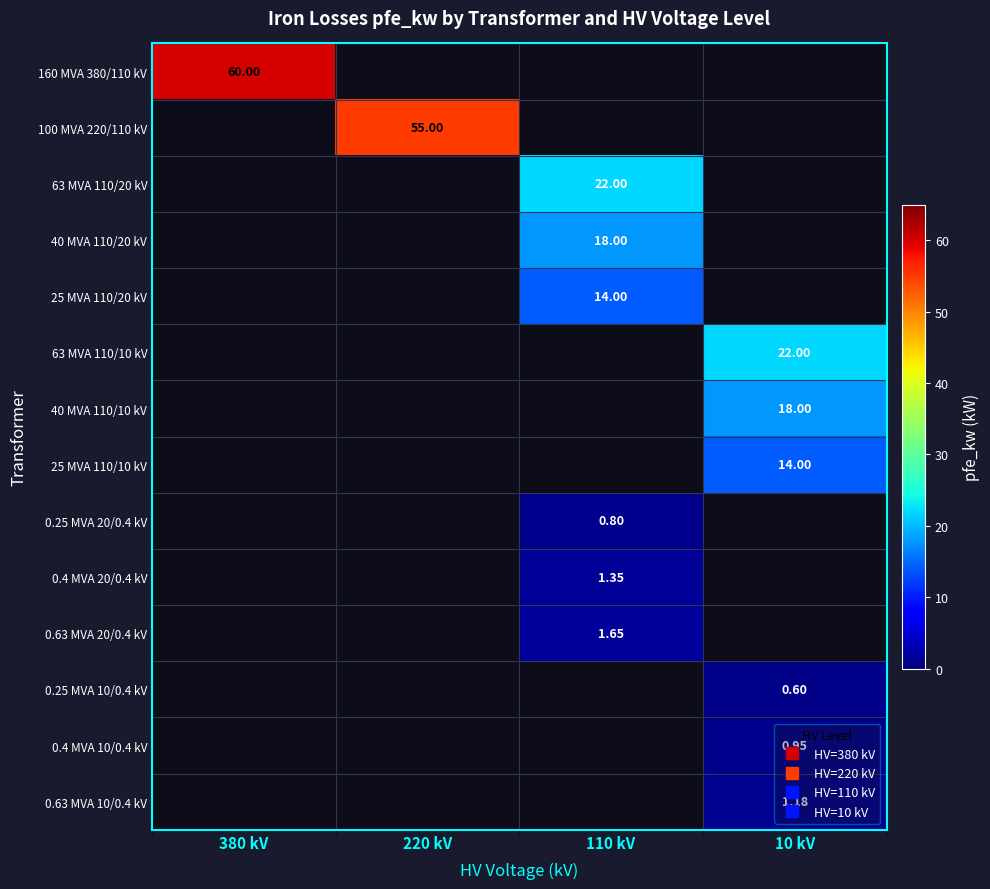

What is the highest value of the 160 MVA 380/110 kV series?

60.0